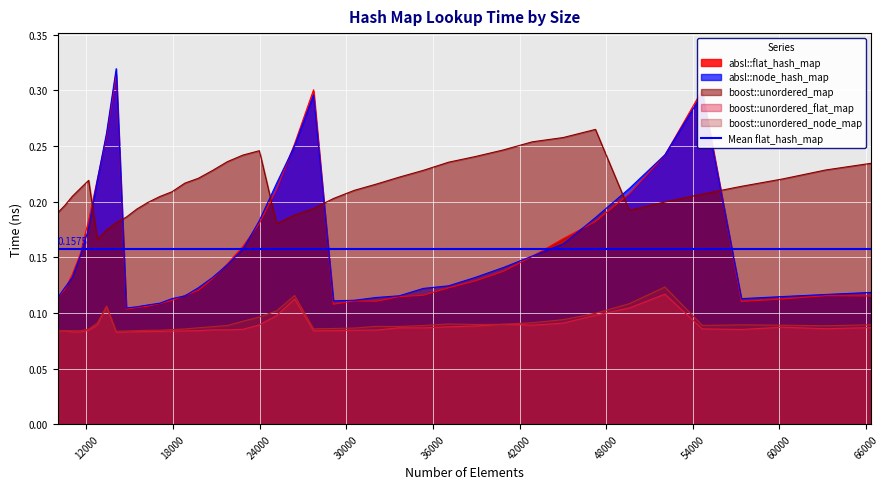

Count the boost::unordered_node_map values in the range 0 to 1.

40